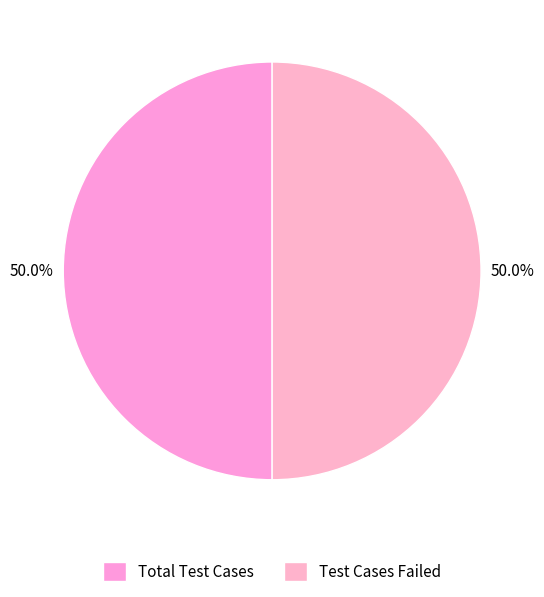

To the nearest percent, what is the average slice percentage?

50%